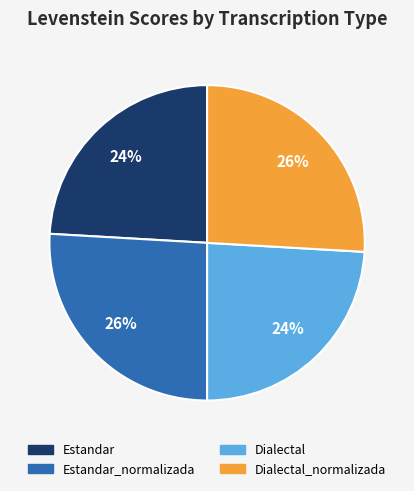

What percentage is the Estandar slice, to the nearest percent?

24%